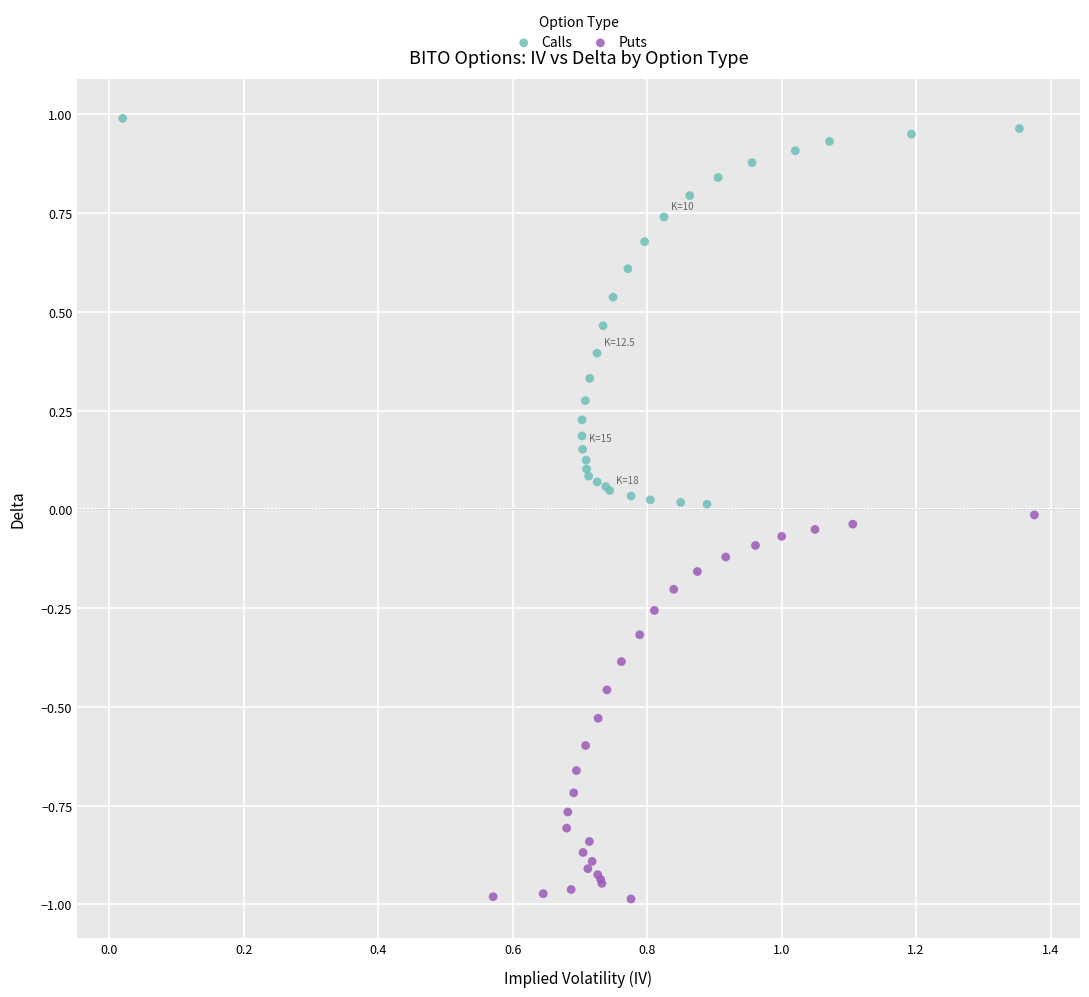

Which series contains the highest Y value?

Calls